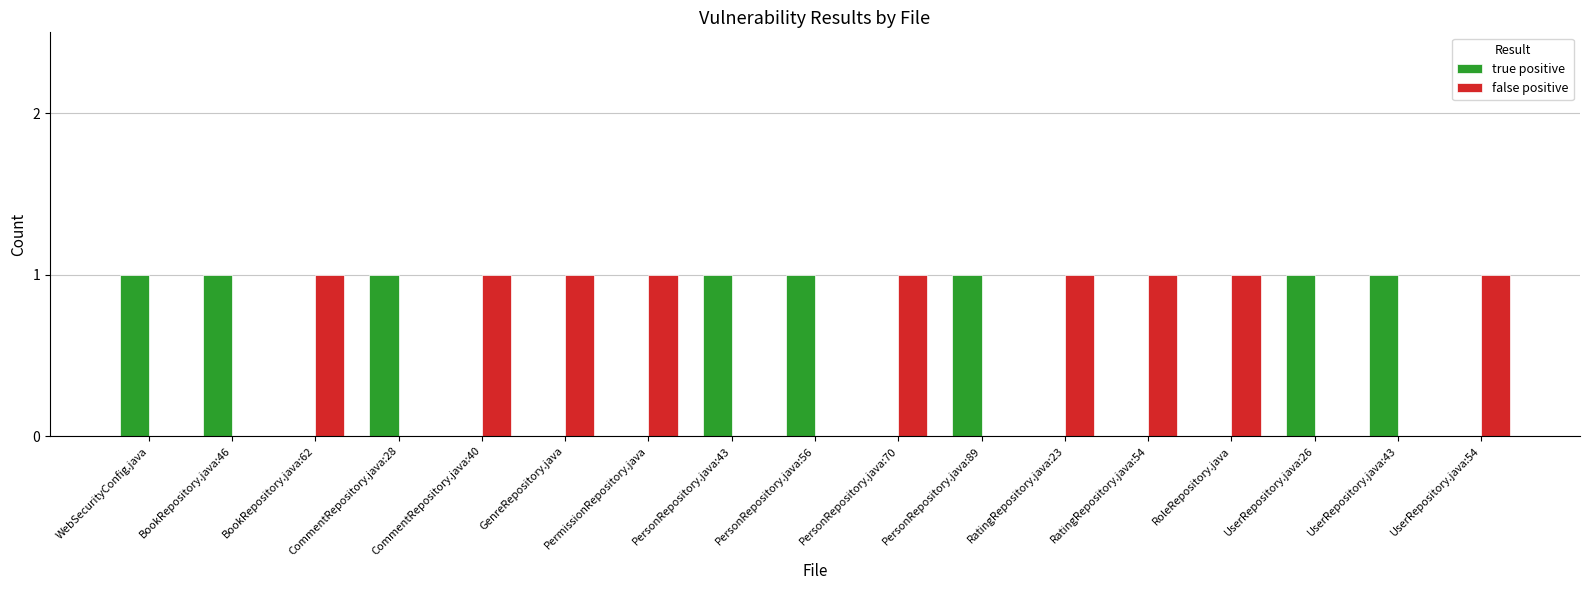

What is the sum of all true positive values?

8